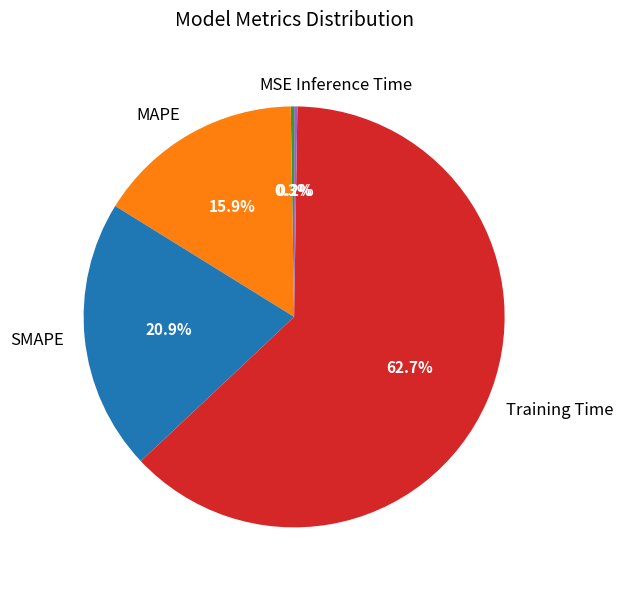

Does any single category account for the majority?

Yes